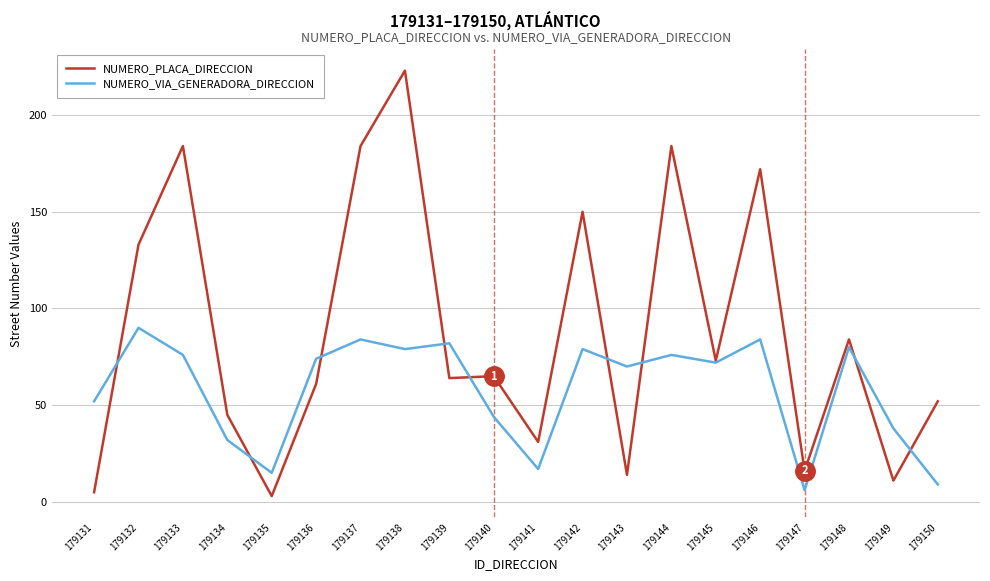

Where is the first local minimum for NUMERO_VIA_GENERADORA_DIRECCION?

179135